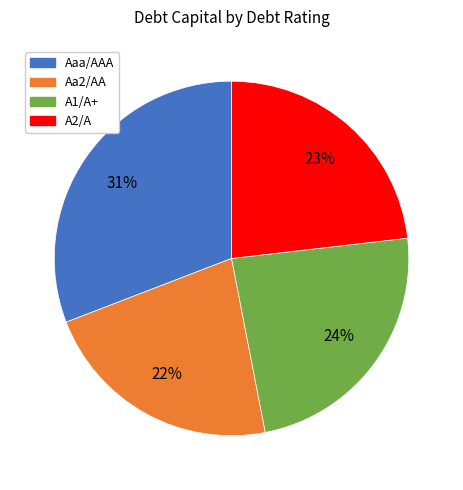

Is it true that Aaa/AAA is 41% of the pie?

False